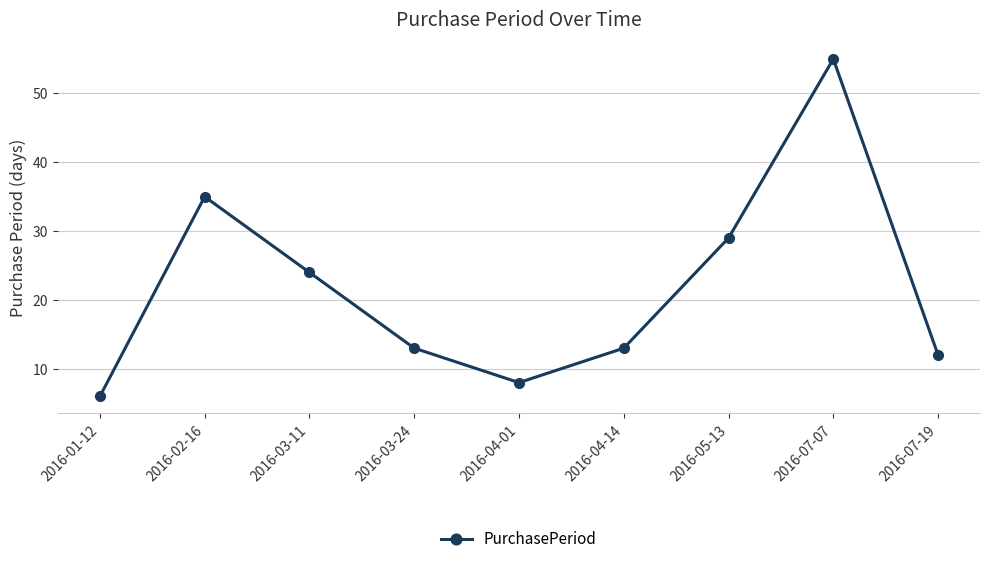

What is the average value?

22